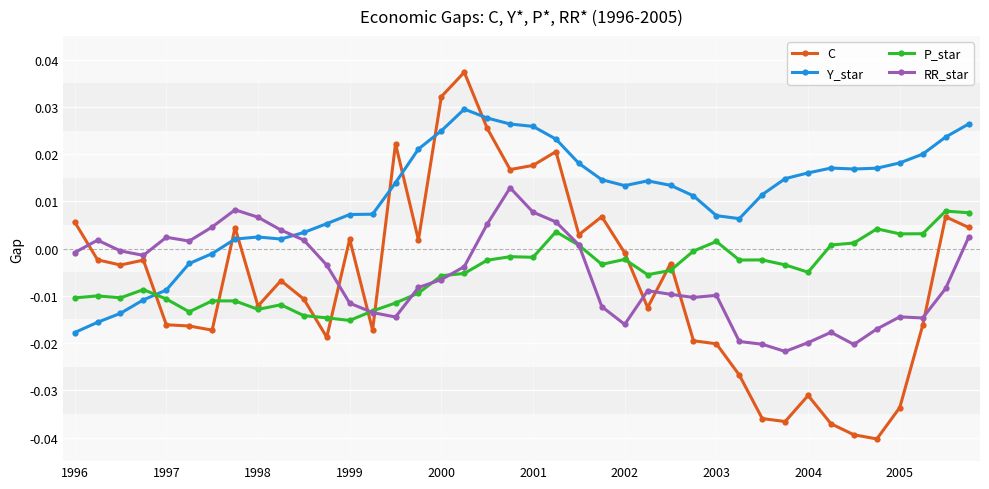

What are all the series names shown in the legend?

C, Y_star, P_star, RR_star